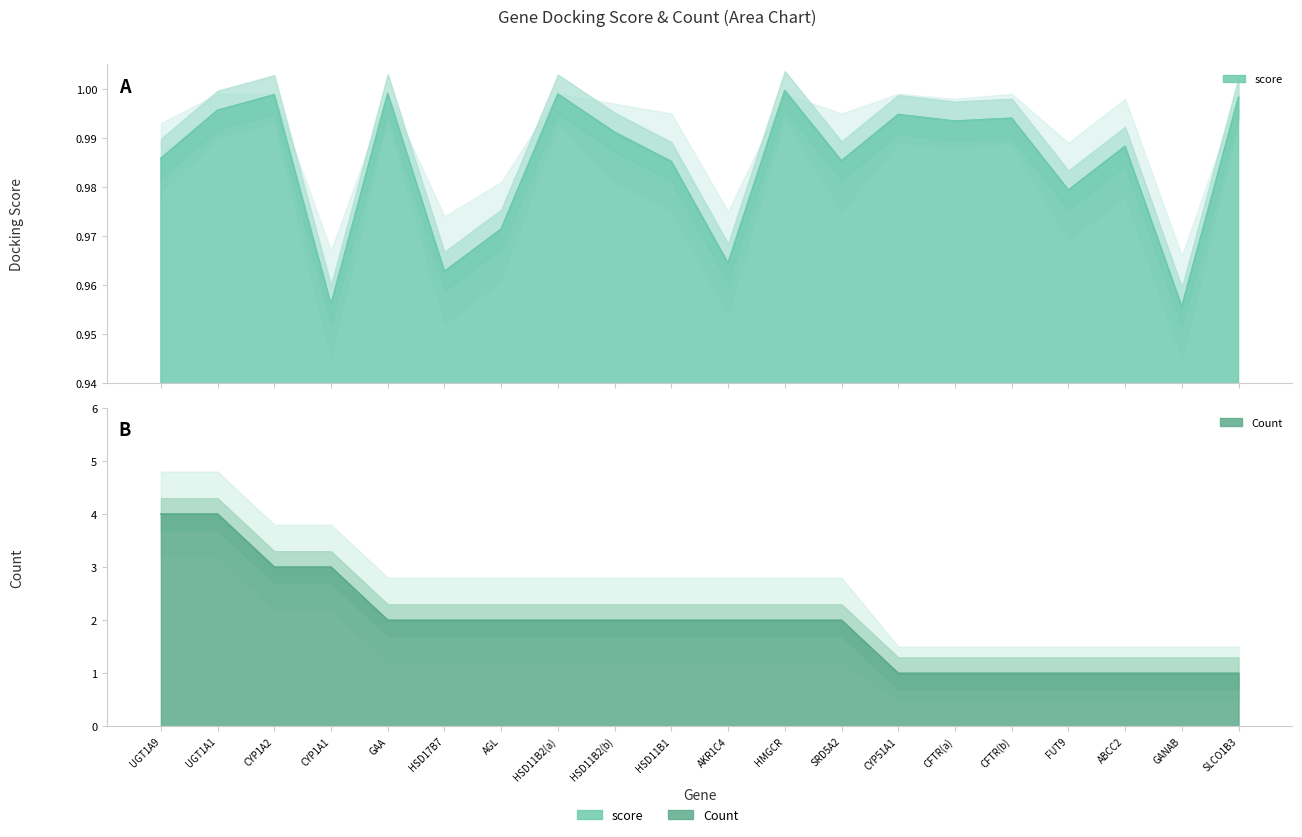

The value of score at HSD11B1 is 1.0. True or false?

True